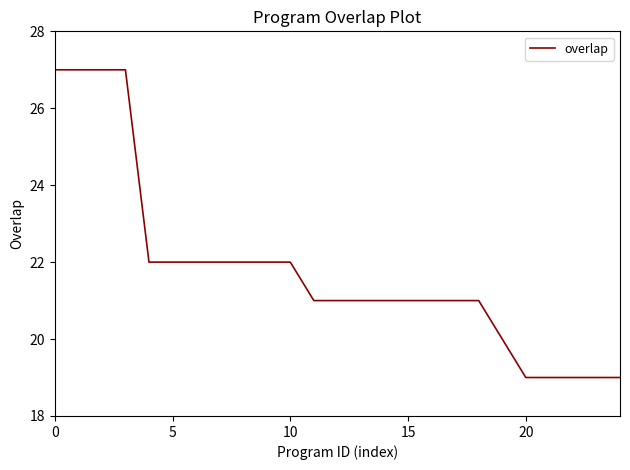

Count the number of data series in this chart.

1